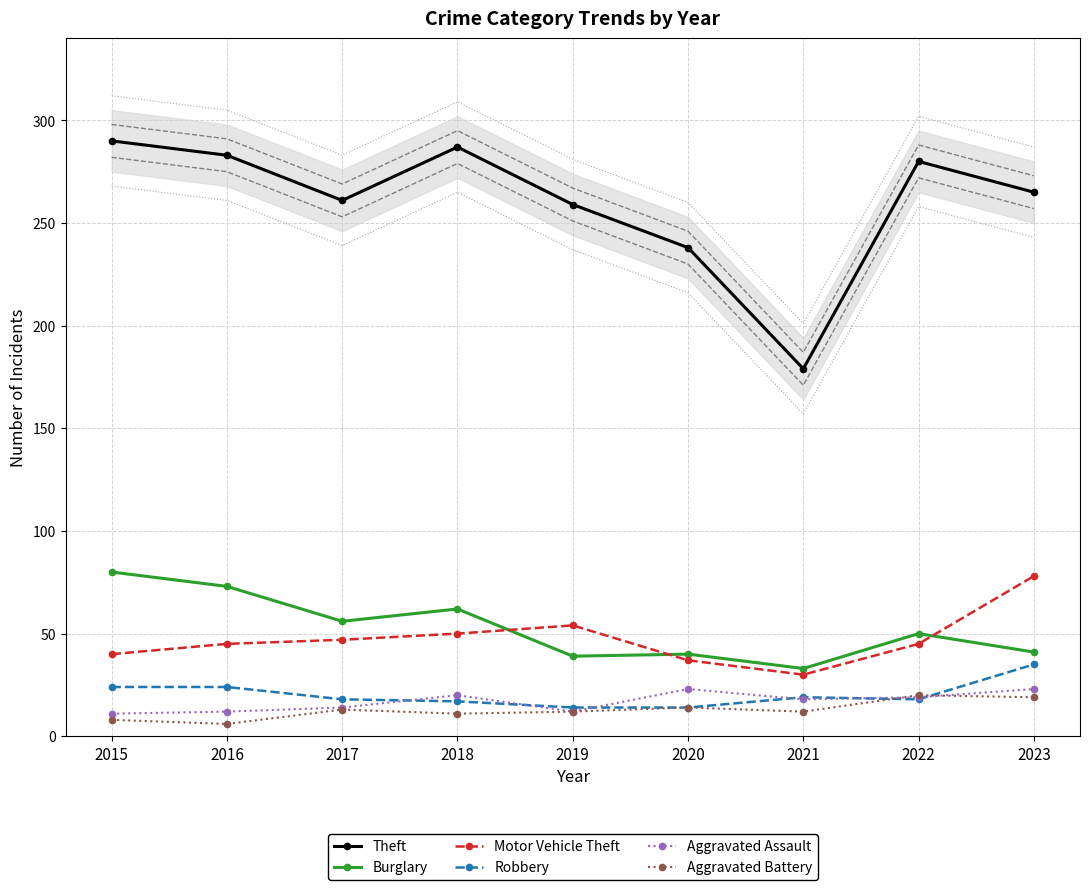

Is the value of Motor Vehicle Theft at 2021 greater than the value of Aggravated Assault at 2023?

Yes